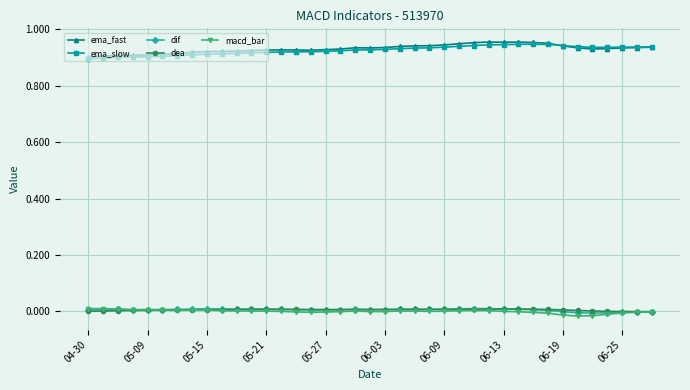

True or false: dif has more than 0 interior local peaks.

True